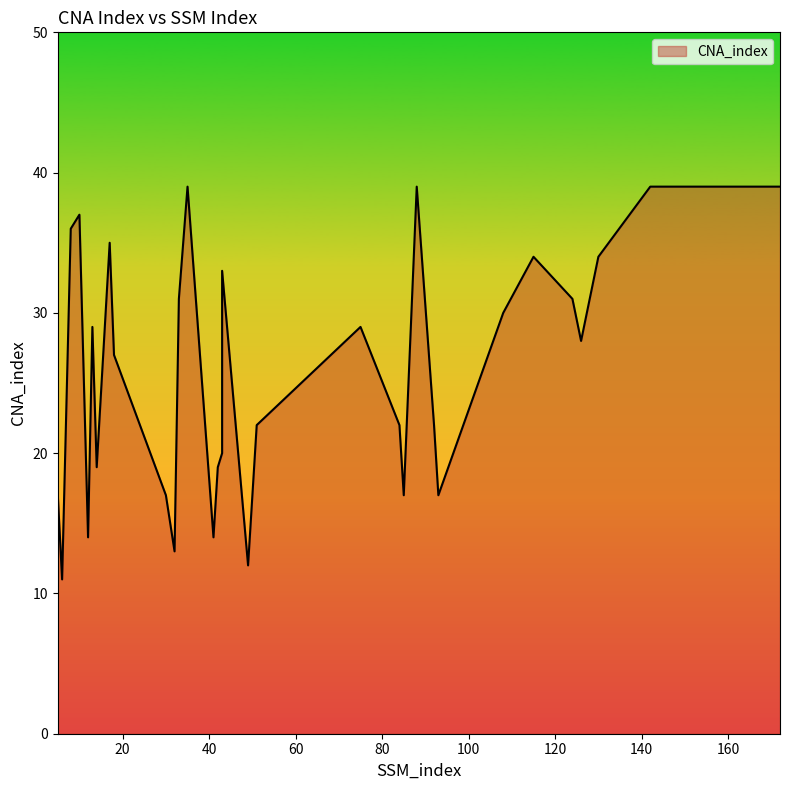

The chart shows a value of 39 at 35. True or false?

True